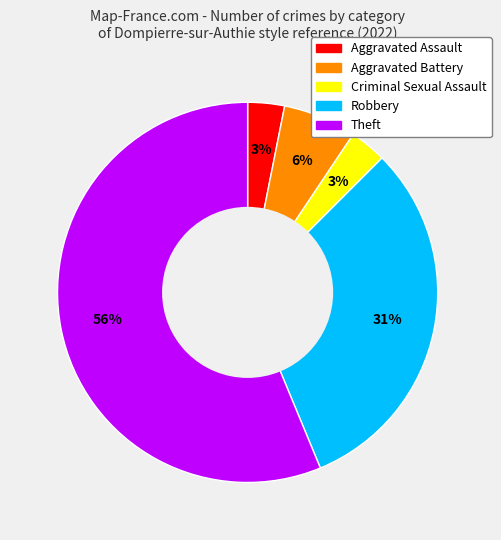

To the nearest percent, what portion does Aggravated Battery represent?

6%